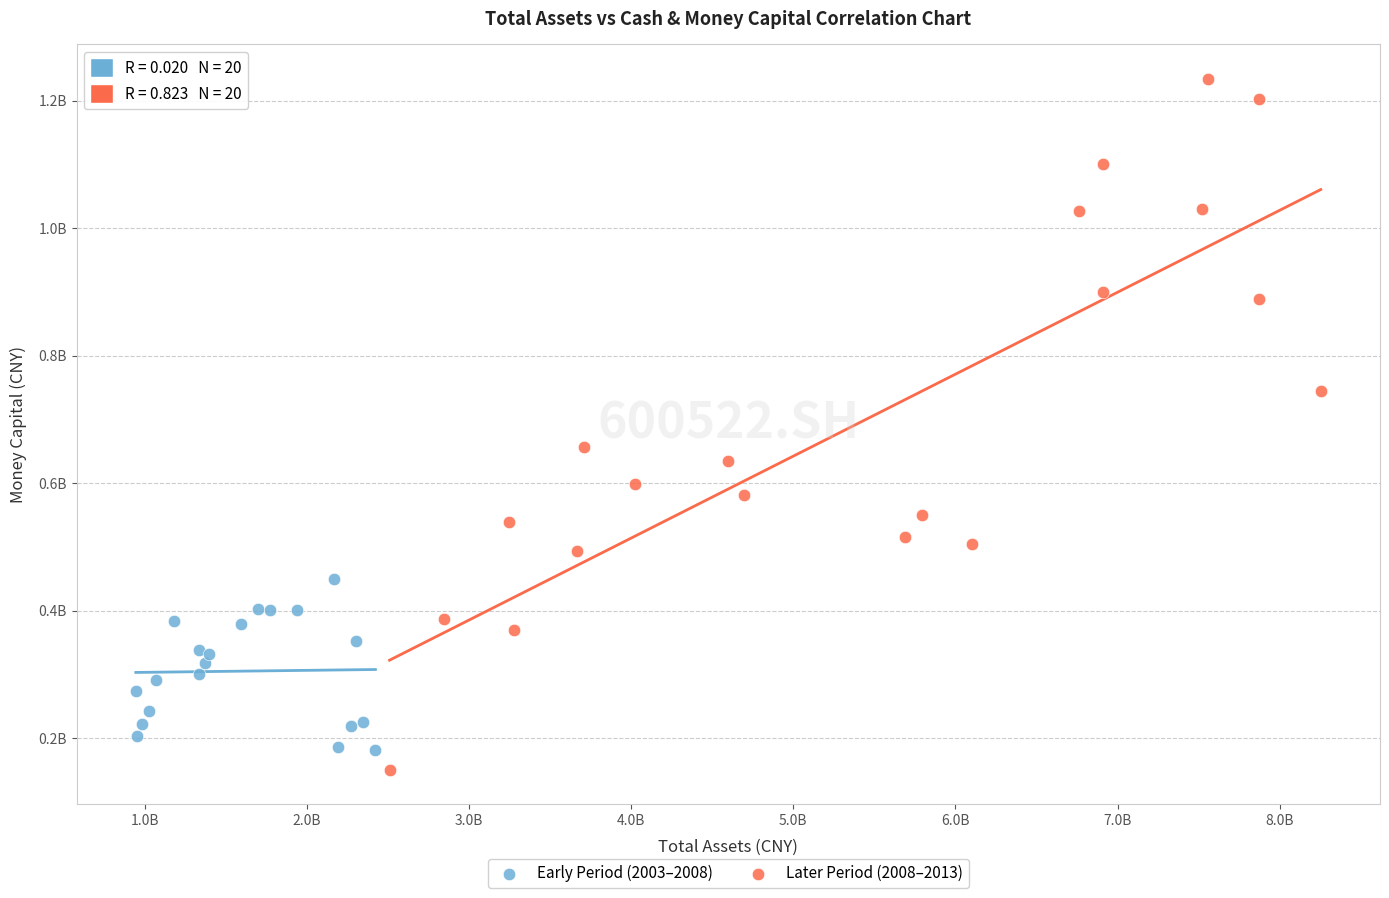

Which series reaches the maximum Y coordinate?

Later Period (2008–2013)